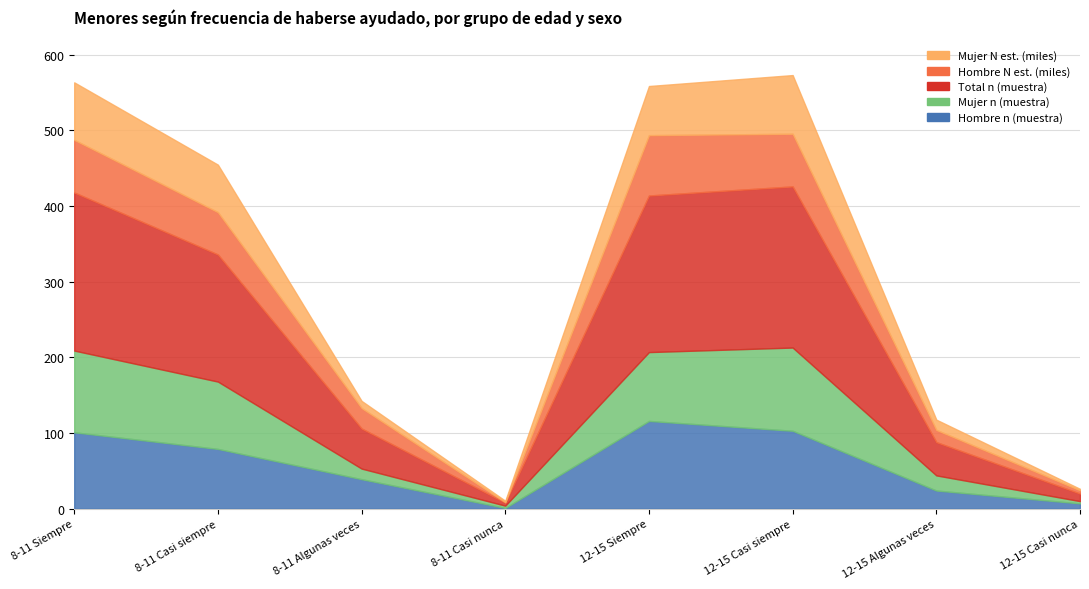

Read the Total (n muestra) value at 12-15 Casi siempre.

213